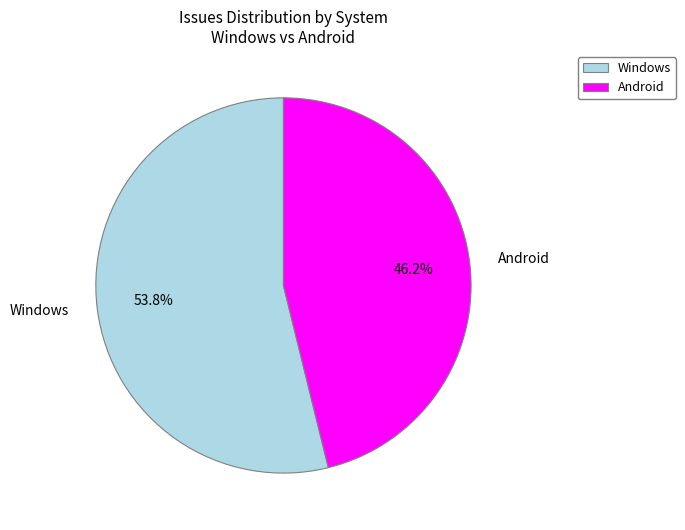

Which category has the smallest portion of the pie?

Android